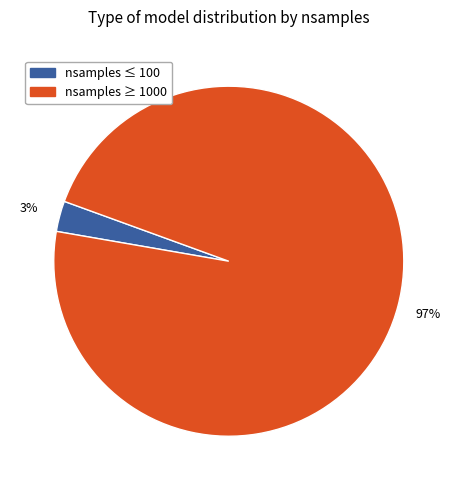

Rank the categories by value from lowest to highest.

nsamples ≤ 100, nsamples ≥ 1000